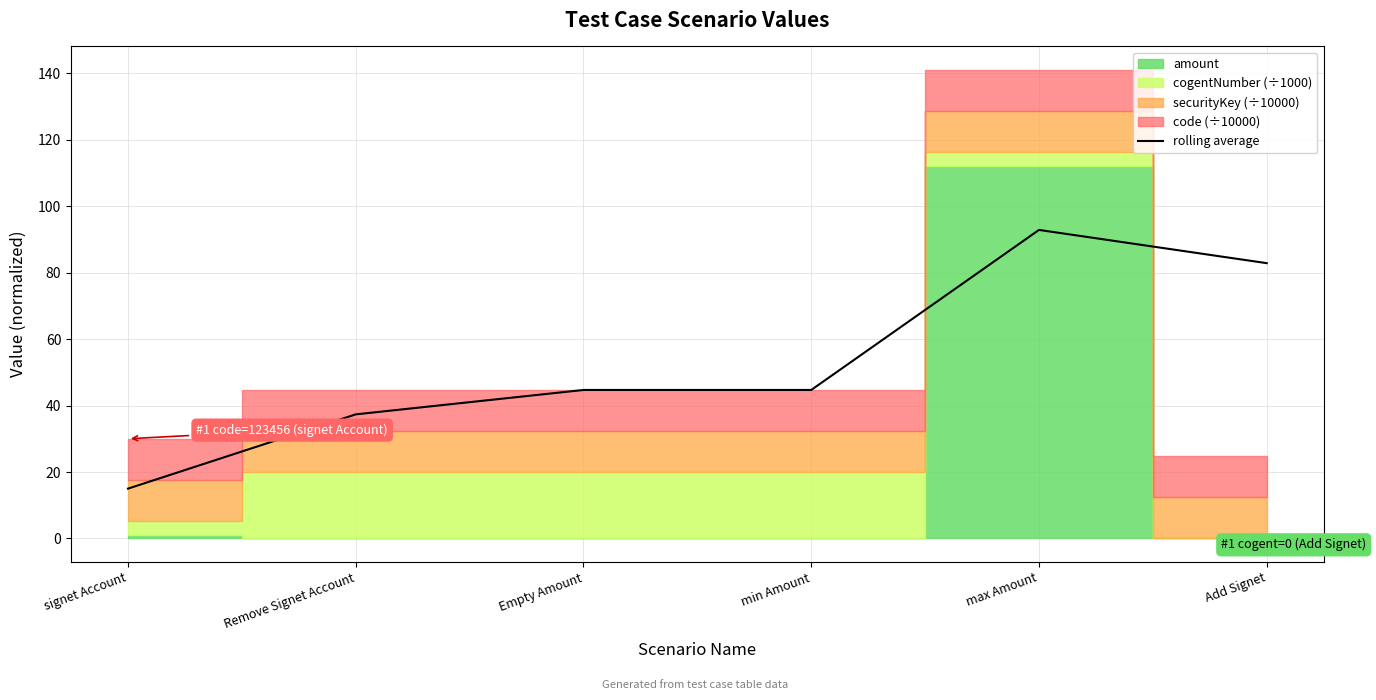

What position from the right is Remove Signet Account?

5